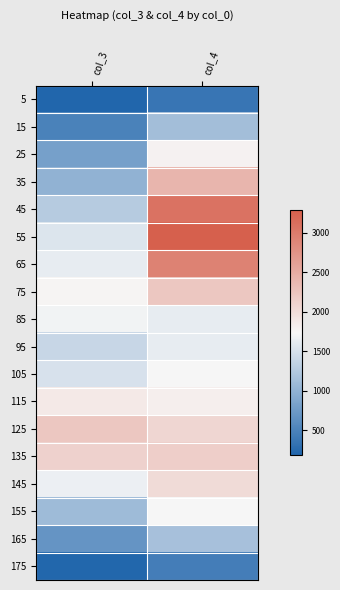

Reading right to left, extract all data points from this chart.

5: col_4=361	col_3=188
15: col_4=1131	col_3=493
25: col_4=1783	col_3=811
35: col_4=2402	col_3=1000
45: col_4=3083	col_3=1273
55: col_4=3280	col_3=1546
65: col_4=2922	col_3=1618
75: col_4=2229	col_3=1770
85: col_4=1620	col_3=1687
95: col_4=1625	col_3=1388
105: col_4=1741	col_3=1510
115: col_4=1819	col_3=1871
125: col_4=2061	col_3=2218
135: col_4=2154	col_3=2114
145: col_4=2012	col_3=1654
155: col_4=1739	col_3=1100
165: col_4=1166	col_3=684
175: col_4=452	col_3=208